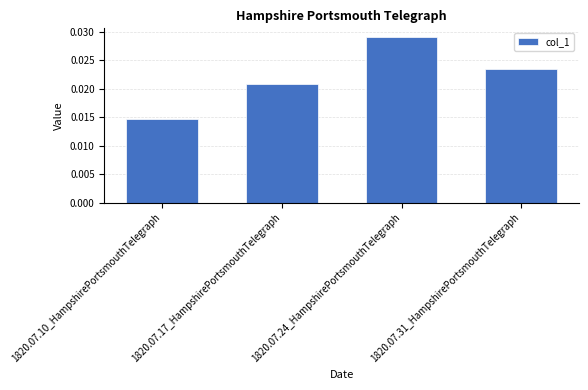

List the labels in order of value, smallest first.

1820.07.10_HampshirePortsmouthTelegraph, 1820.07.17_HampshirePortsmouthTelegraph, 1820.07.31_HampshirePortsmouthTelegraph, 1820.07.24_HampshirePortsmouthTelegraph